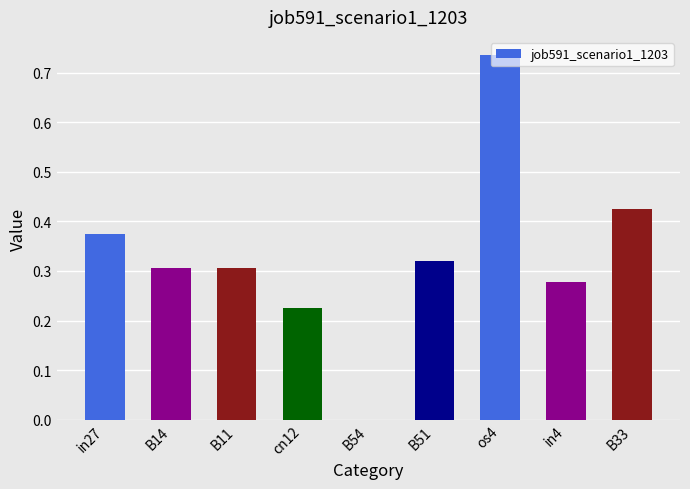

What is the change in value from B14 to os4?

+0.4